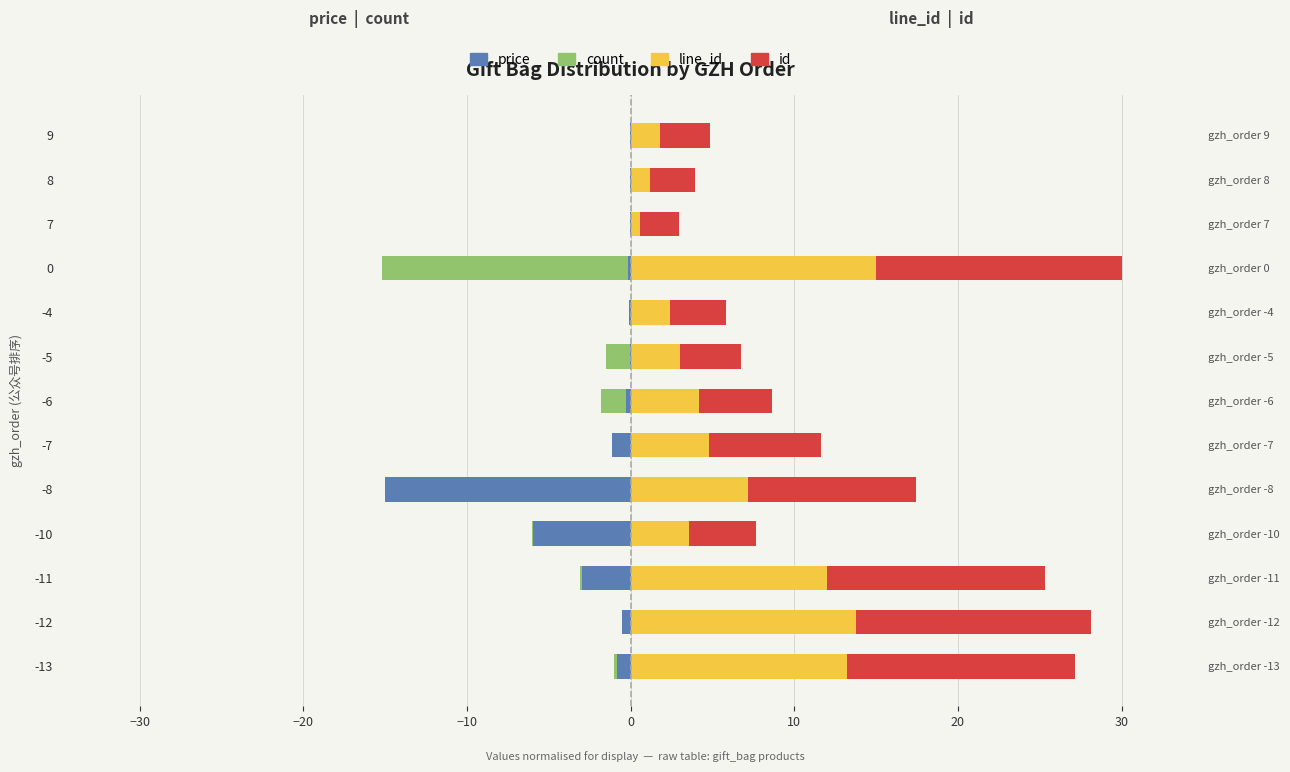

List the series in order of their peak value, lowest first.

price, count, line_id, id